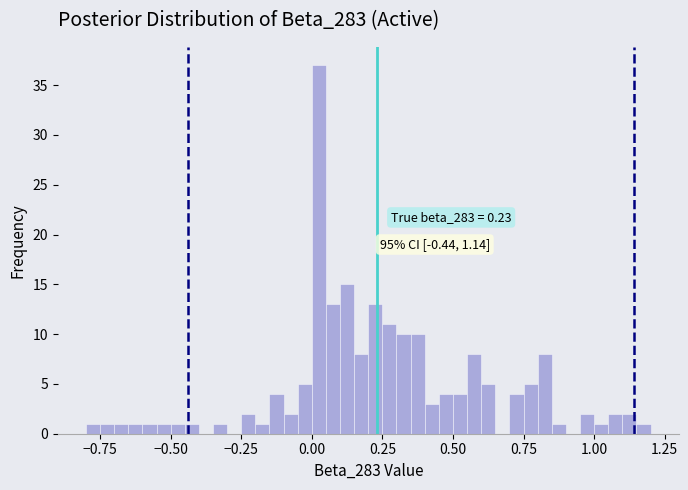

Read against the x-axis, roughly where is the centre of the tallest bar?

0.05